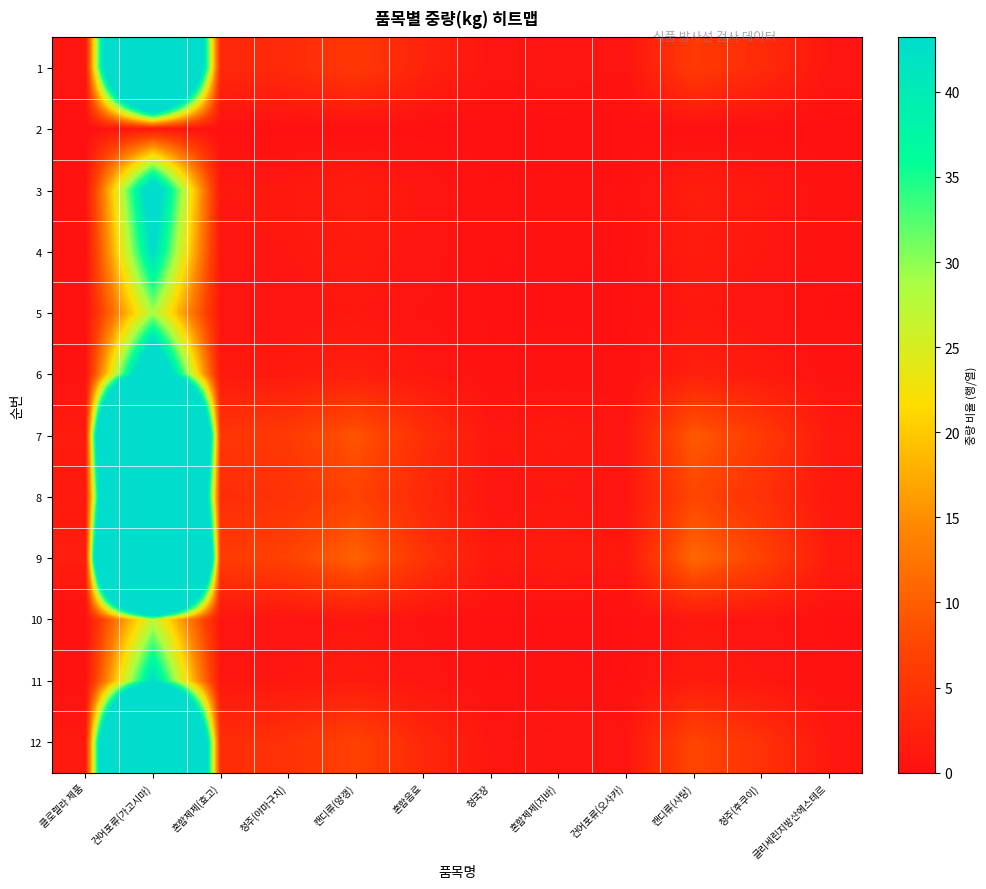

Count the number of data series in this chart.

12